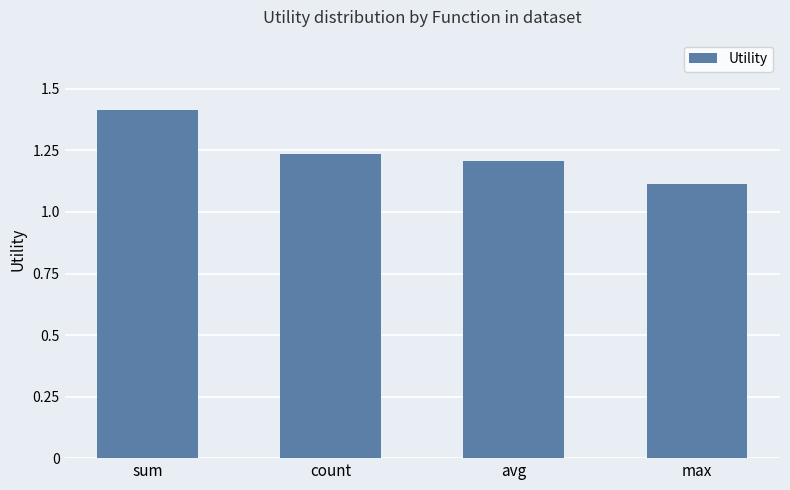

What is the sum of the values at max and sum?

2.5